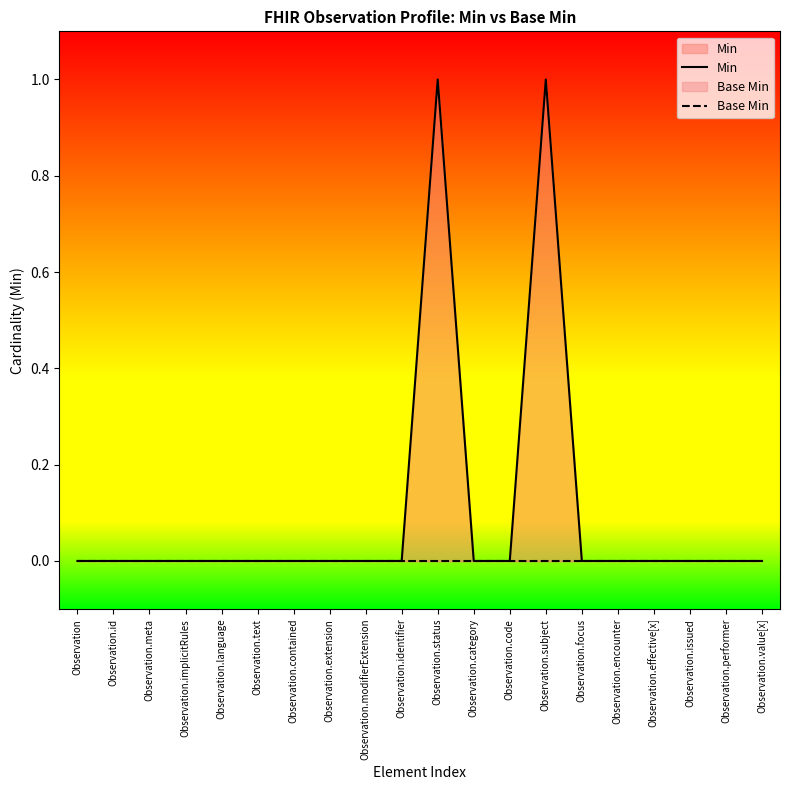

Does the chart have visible grid lines?

No